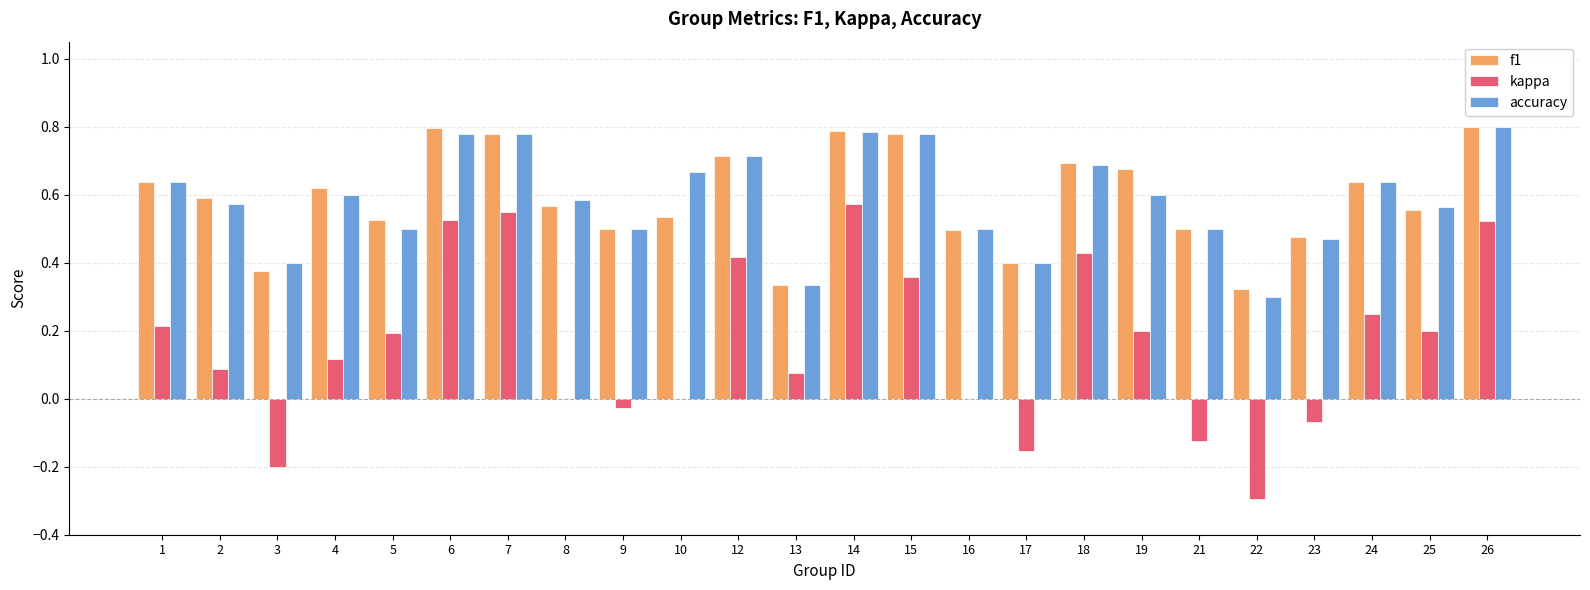

Is the value of accuracy at 26 greater than the value of f1 at 4?

Yes